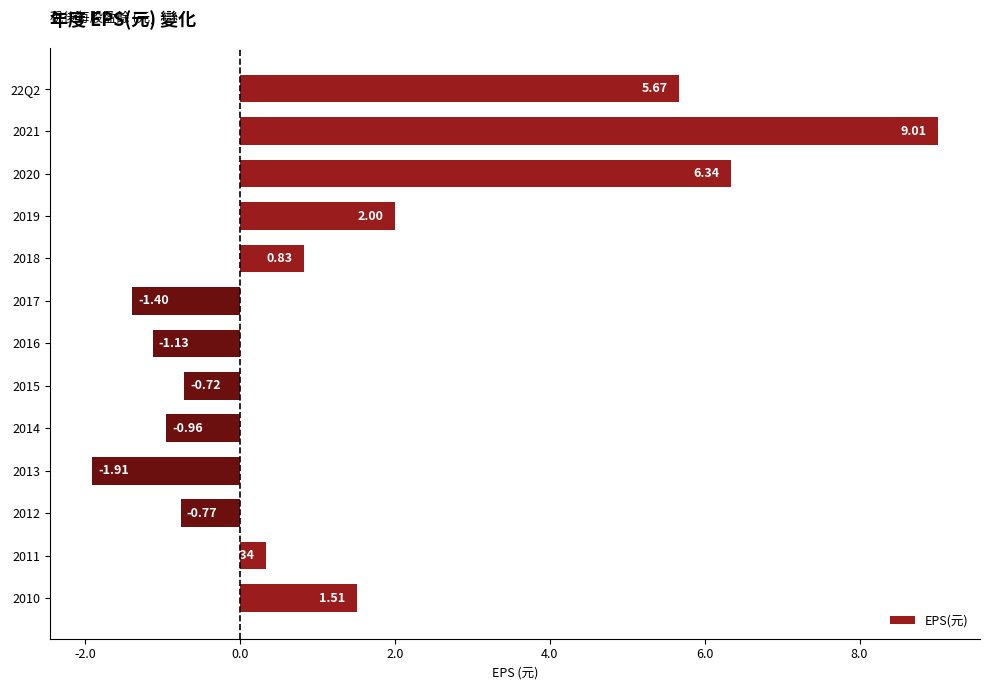

Rank the categories by value from lowest to highest.

2013, 2017, 2016, 2014, 2012, 2015, 2011, 2018, 2010, 2019, 22Q2, 2020, 2021